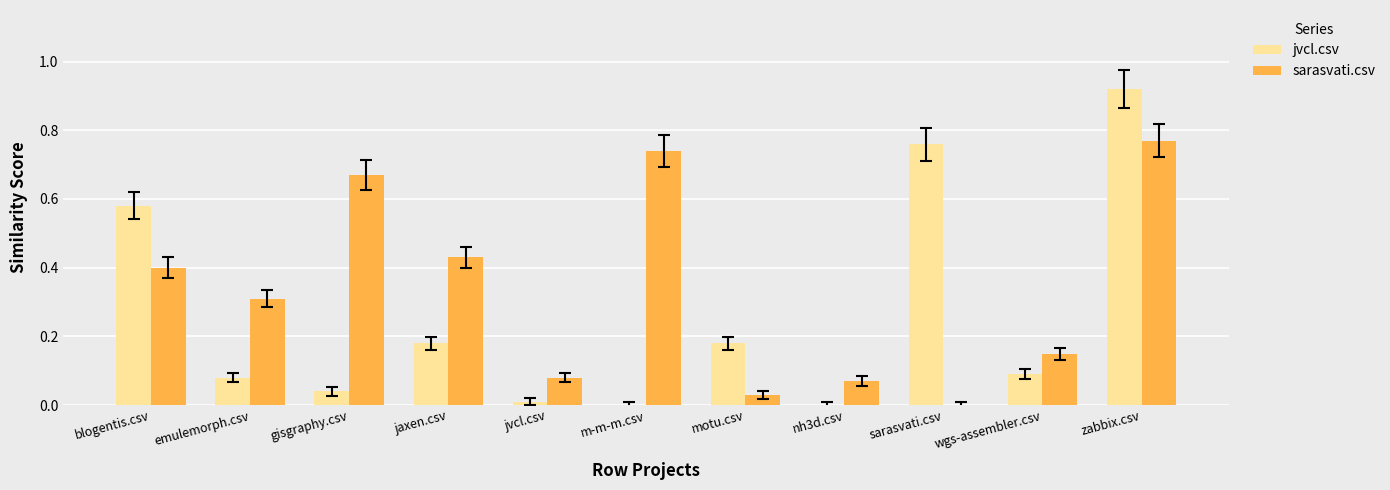

What is the total value across all series at blogentis.csv?

1.0